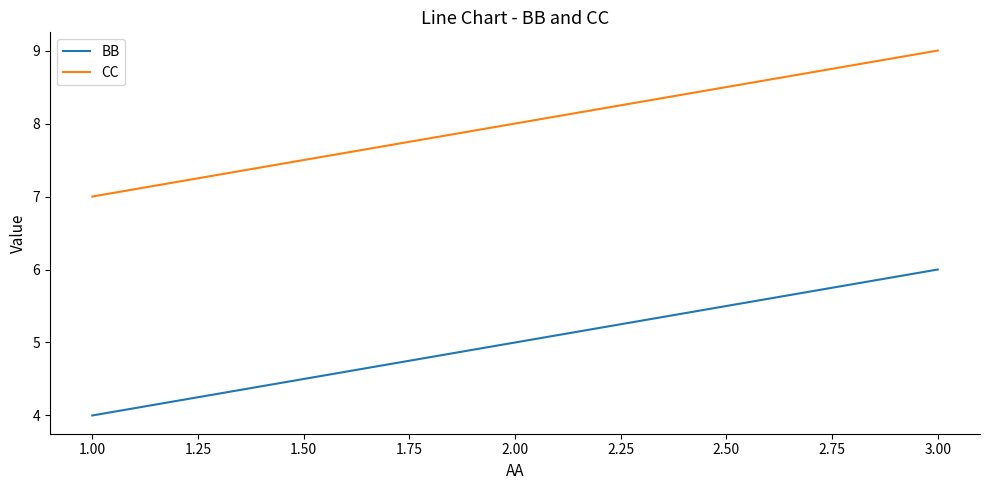

At which category is the sum across all series the highest?

3.00